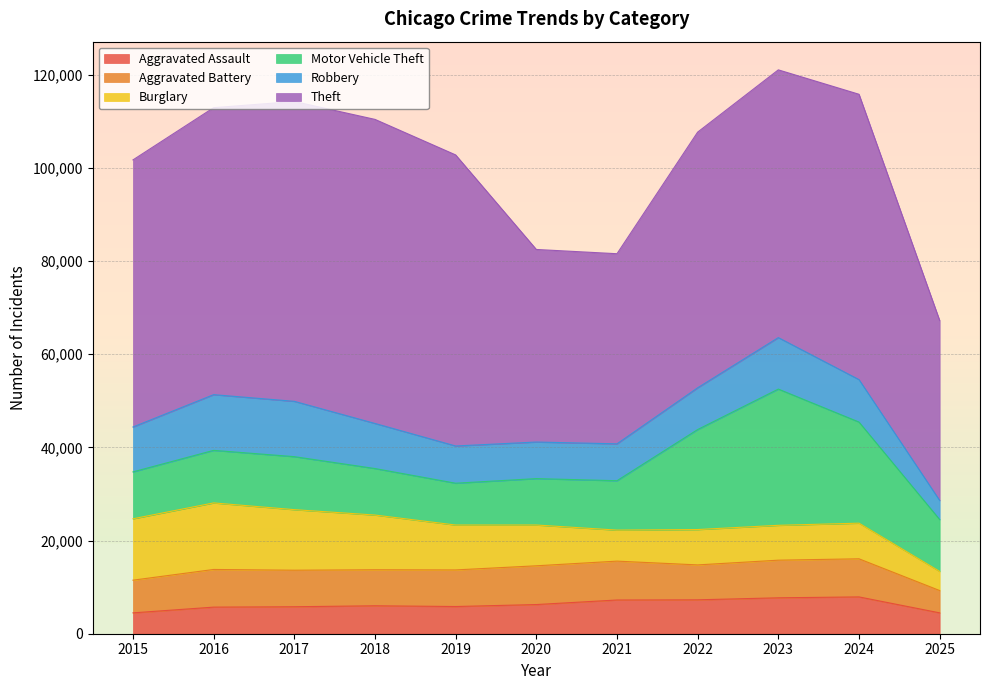

What is the sum of all Aggravated Assault values?

68716